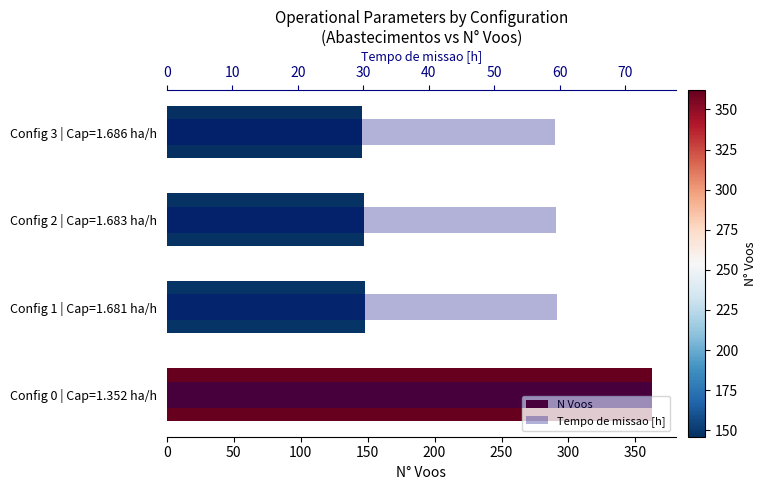

How many bars are there in total?

8